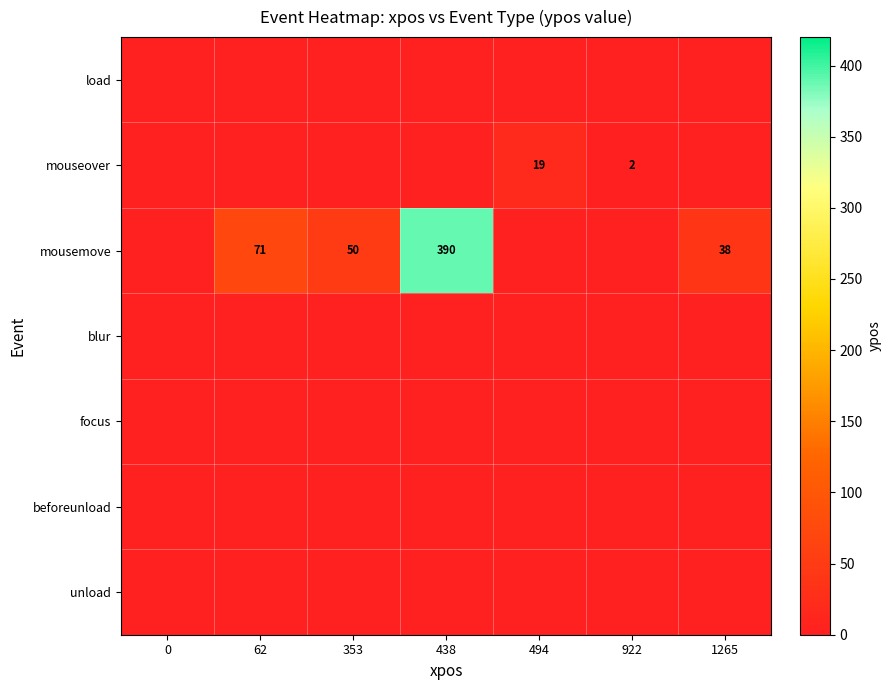

True or false: mouseover has a value of 1 at 922.

False